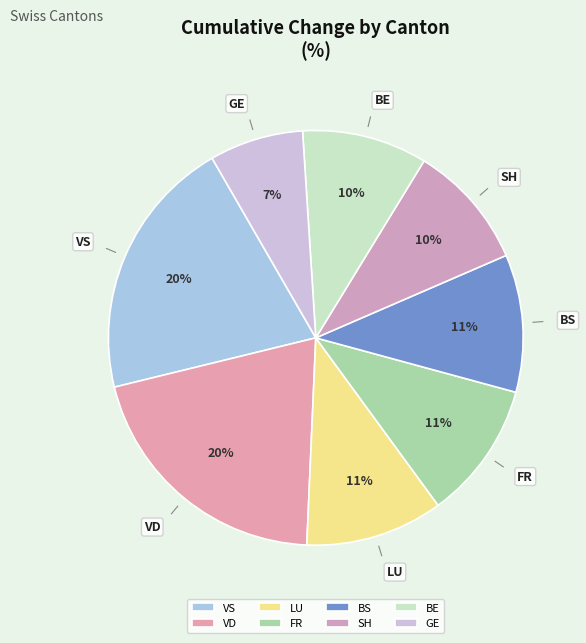

To the nearest percent, what portion does BE represent?

10%